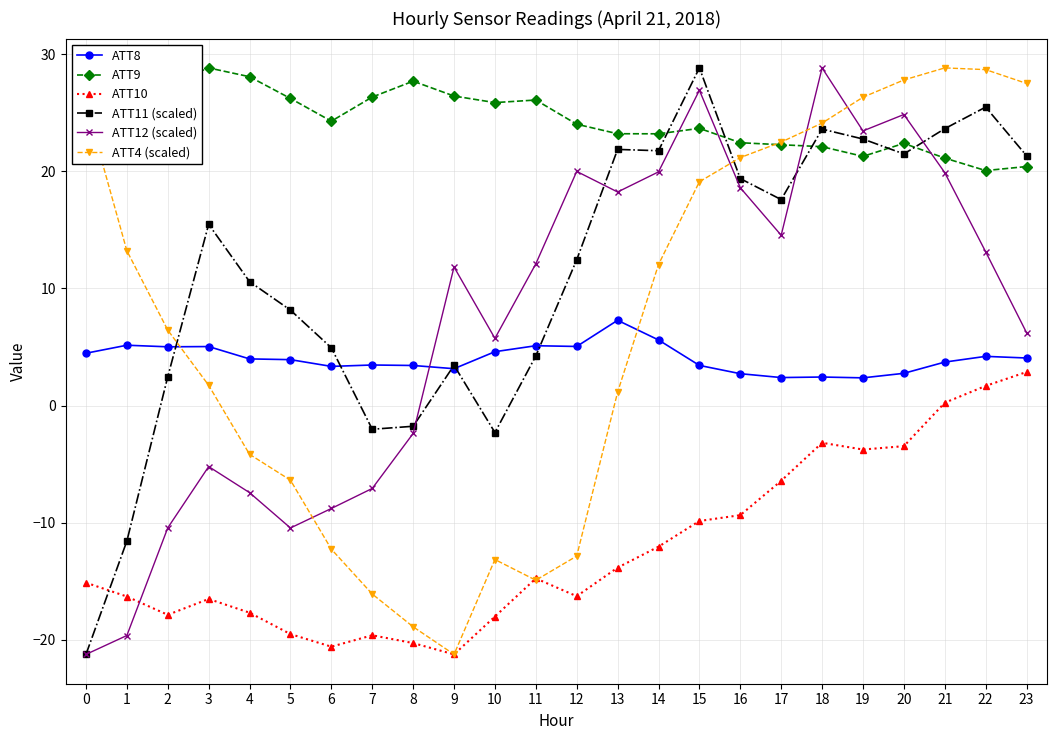

At 12, list the series in order from smallest to largest.

ATT10, ATT4 (scaled), ATT8, ATT11 (scaled), ATT12 (scaled), ATT9